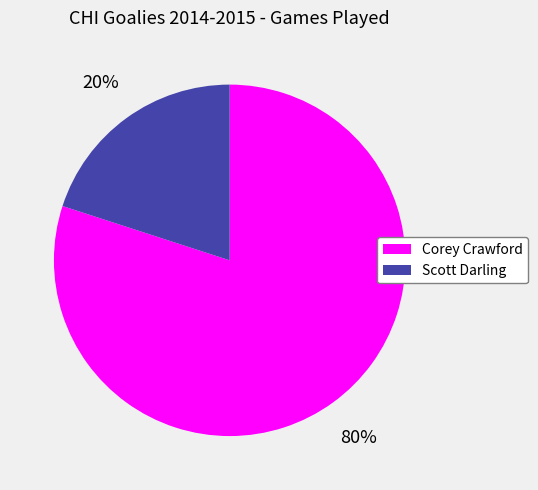

To the nearest percent, what percentage of the pie is Scott Darling?

20%